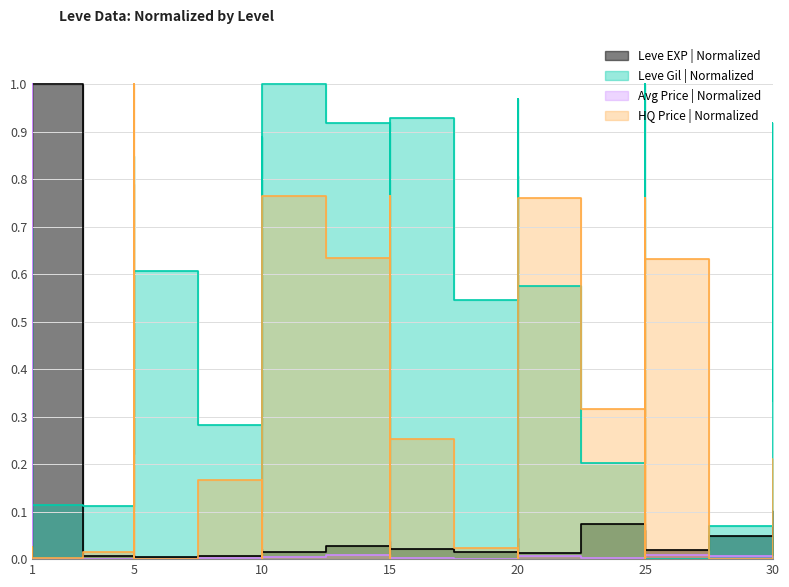

How many lines are shown in the chart?

4